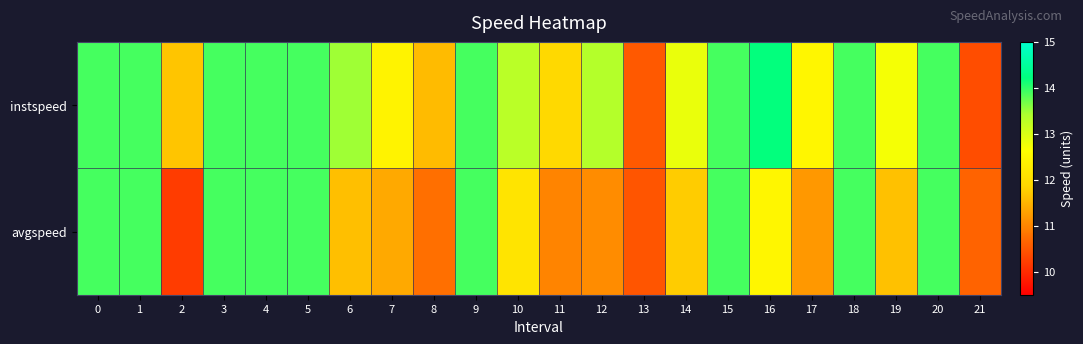

Between 10 and 14, which series saw the biggest shift?

instspeed